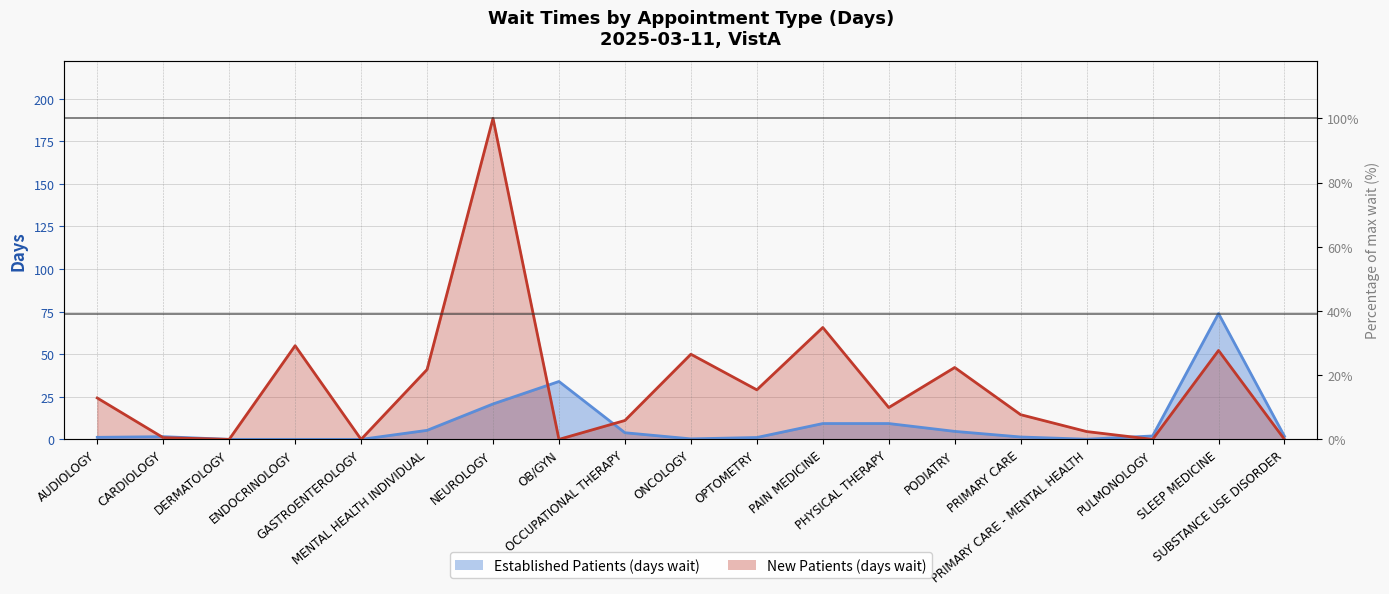

At which category does EstablishedPatients reach its first local peak?

CARDIOLOGY